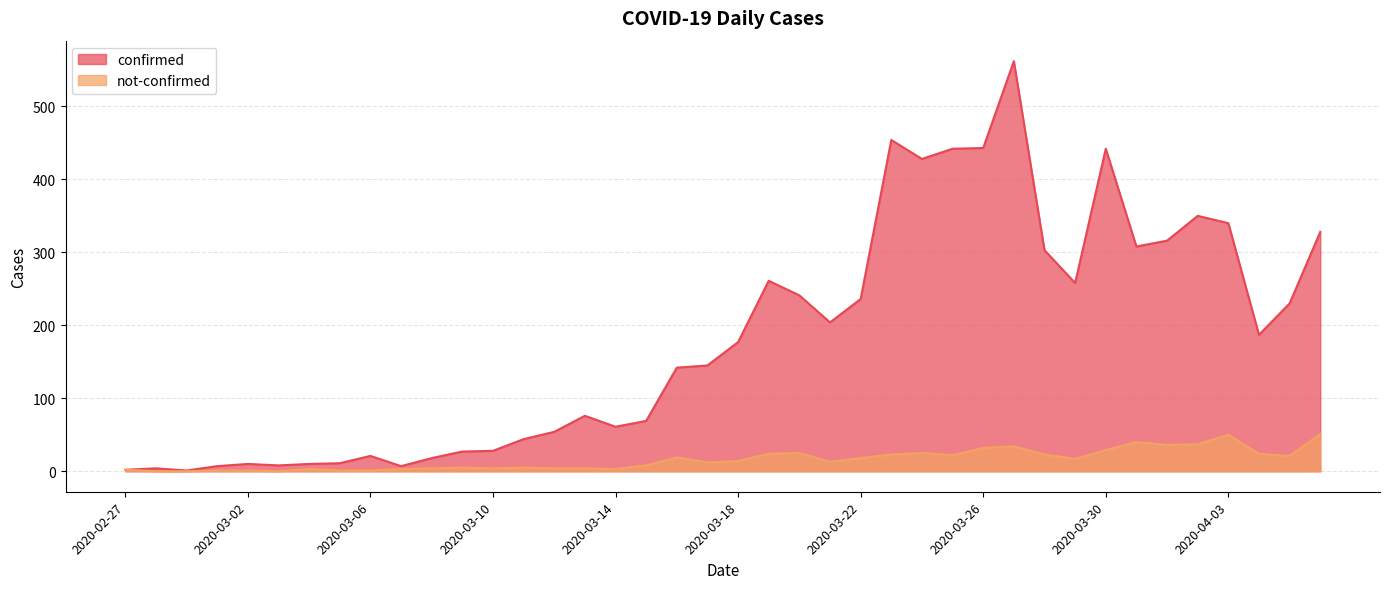

The value of not-confirmed at 2020-03-26 is 32. True or false?

True